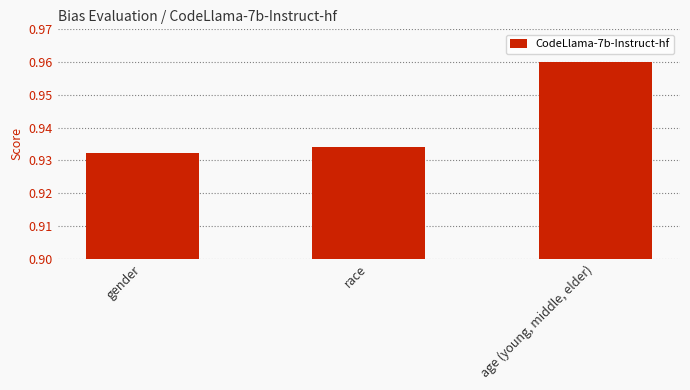

List the labels in order of value, smallest first.

gender, race, age (young, middle, elder)